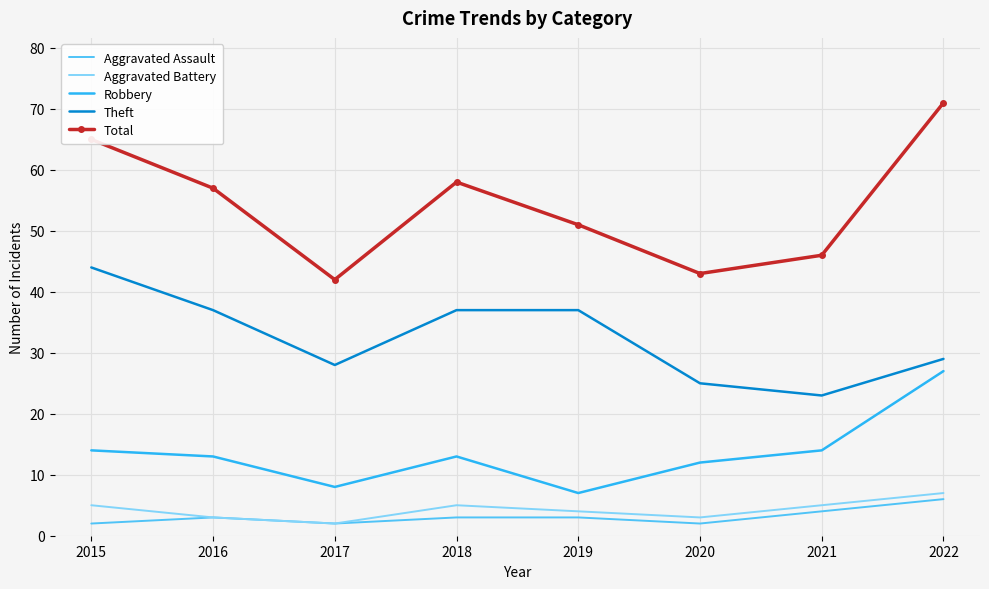

Reading left to right, list all the values displayed in this chart.

Aggravated Assault: 2	3	2	3	3	2	4	6
Aggravated Battery: 5	3	2	5	4	3	5	7
Robbery: 14	13	8	13	7	12	14	27
Theft: 44	37	28	37	37	25	23	29
Total: 65	57	42	58	51	43	46	71